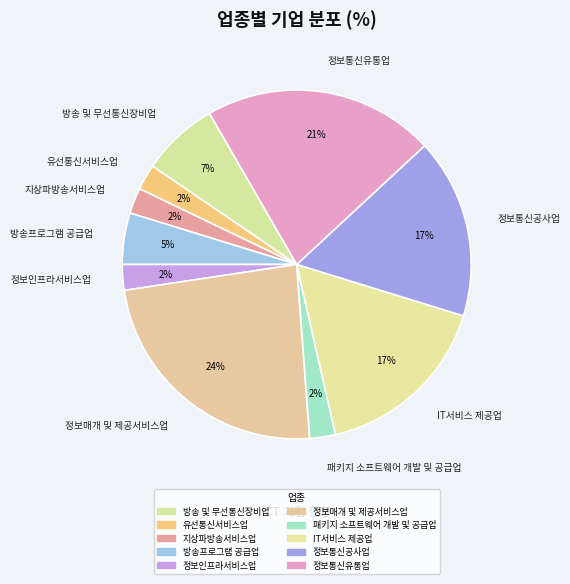

Rank the categories by value from highest to lowest.

정보매개 및 제공서비스업, 정보통신유통업, IT서비스 제공업, 정보통신공사업, 방송 및 무선통신장비업, 방송프로그램 공급업, 유선통신서비스업, 지상파방송서비스업, 정보인프라서비스업, 패키지 소프트웨어 개발 및 공급업